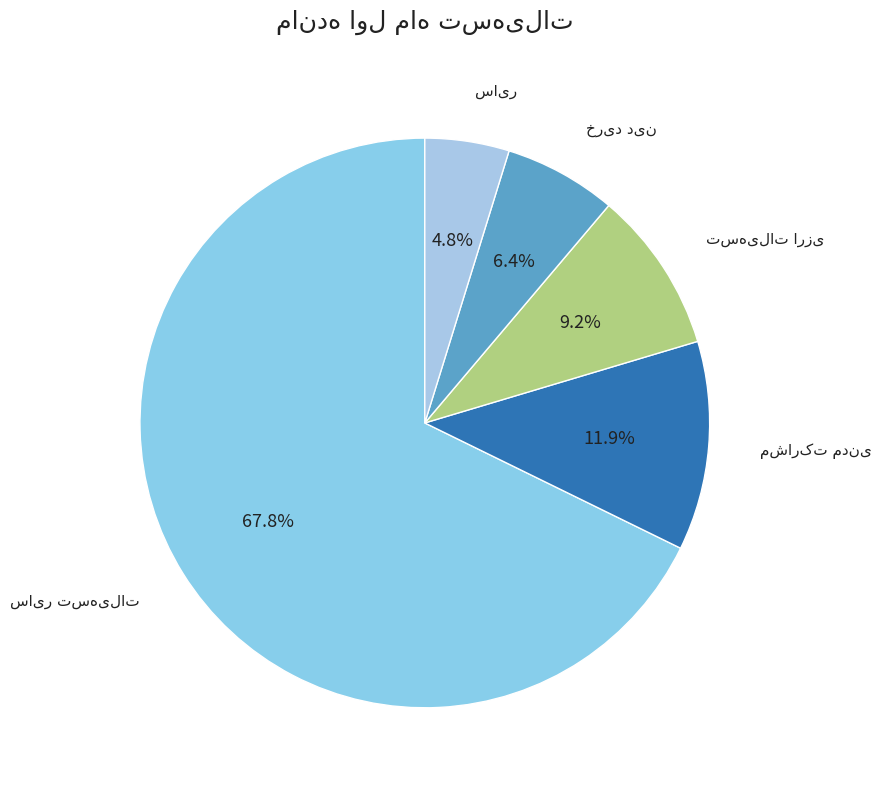

Does any single category account for the majority?

Yes